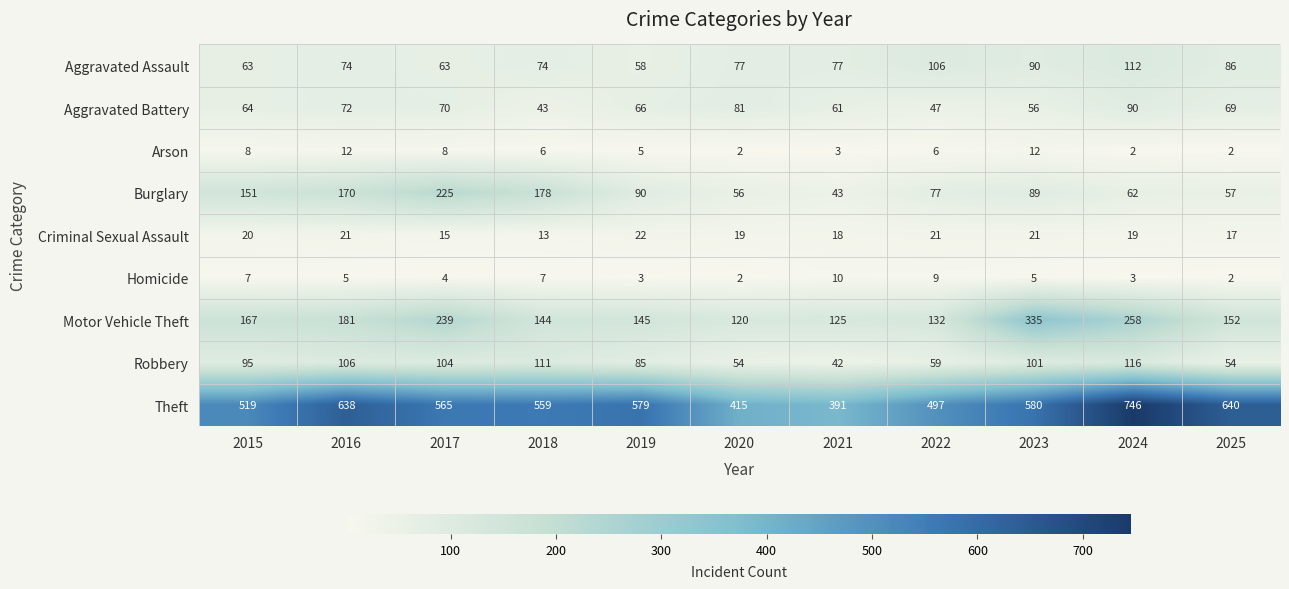

What is the total value across all series at 2021?

770